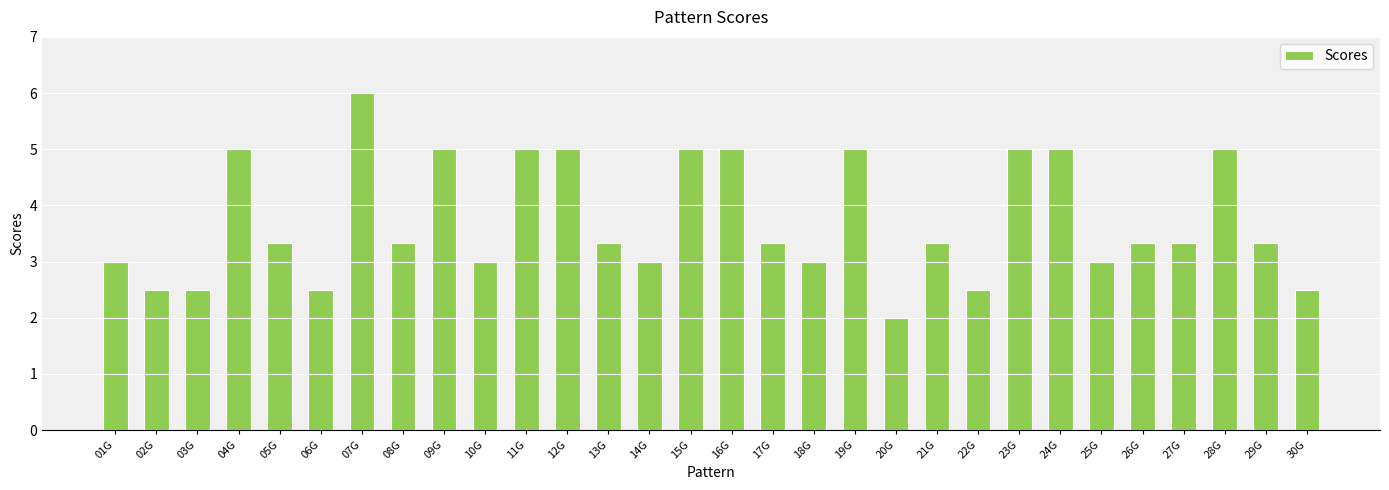

Does the chart contain stacked bars?

No